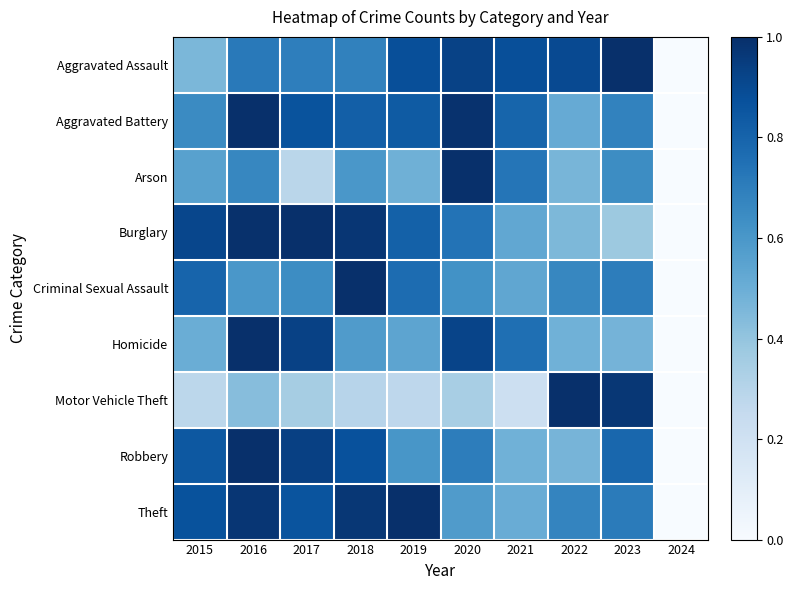

What is the total value across all series at 2015?

5.9